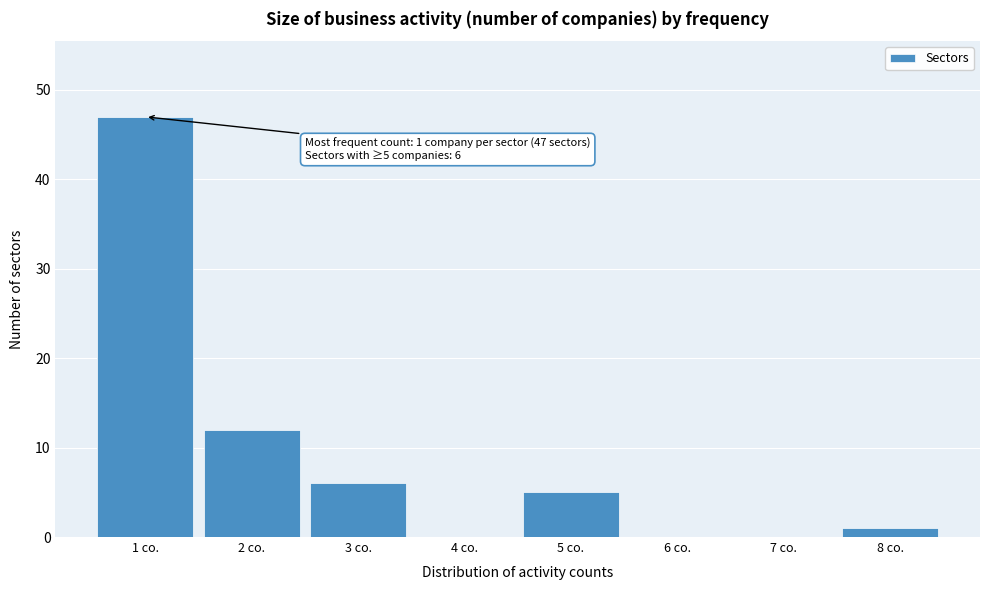

Reading left to right, transcribe all the data shown in this chart.

1 co.=47	2 co.=12	3 co.=6	4 co.=0	5 co.=5	6 co.=0	7 co.=0	8 co.=1